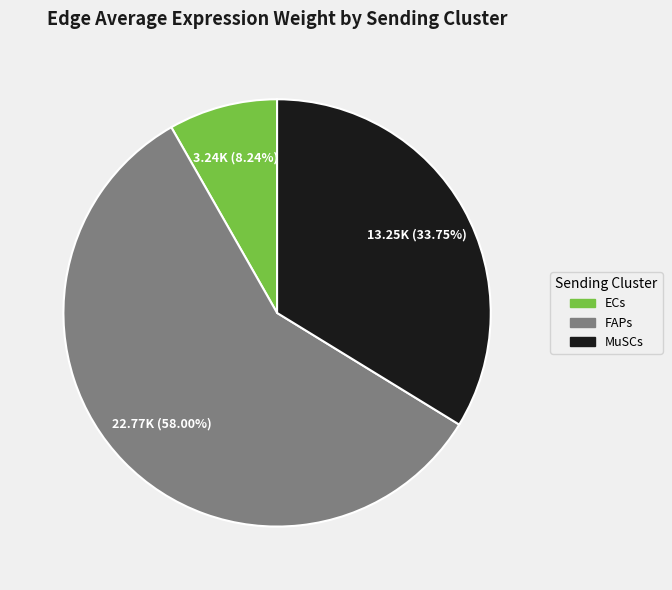

What portion of the pie excludes ECs?

91.8%